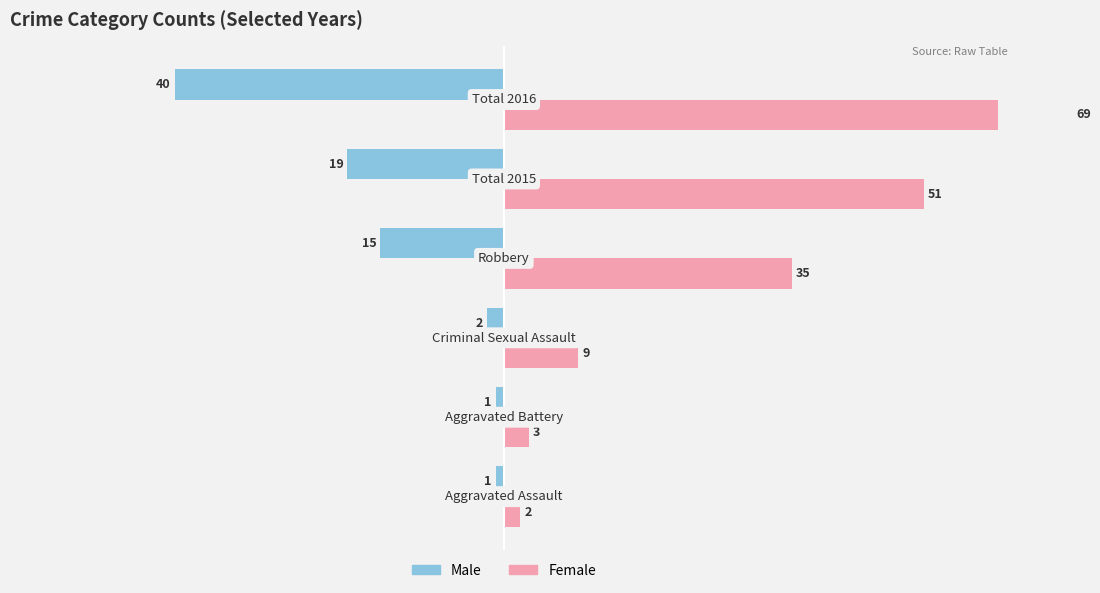

What is the greatest value displayed?

69